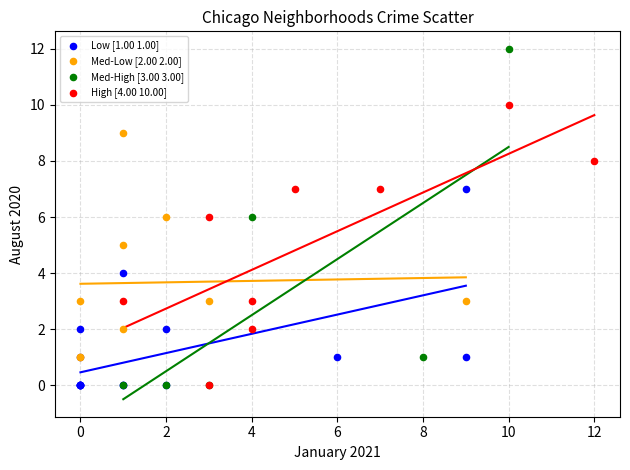

Which series has the largest Y range (max minus min)?

Med-High [3.00 3.00]